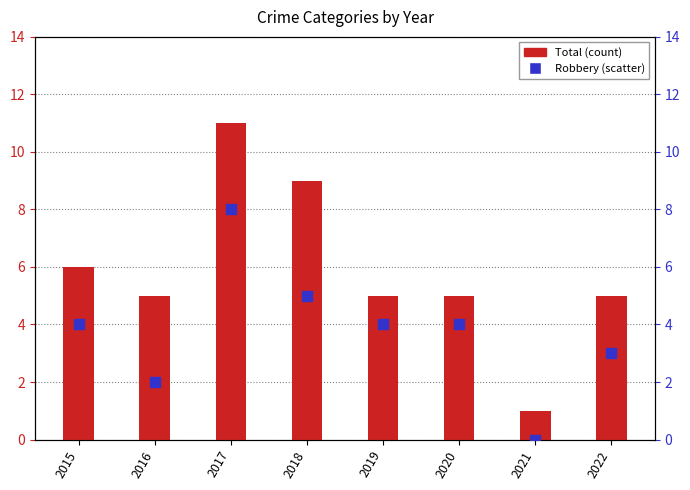

What are all the series names shown in the legend?

Total, Robbery